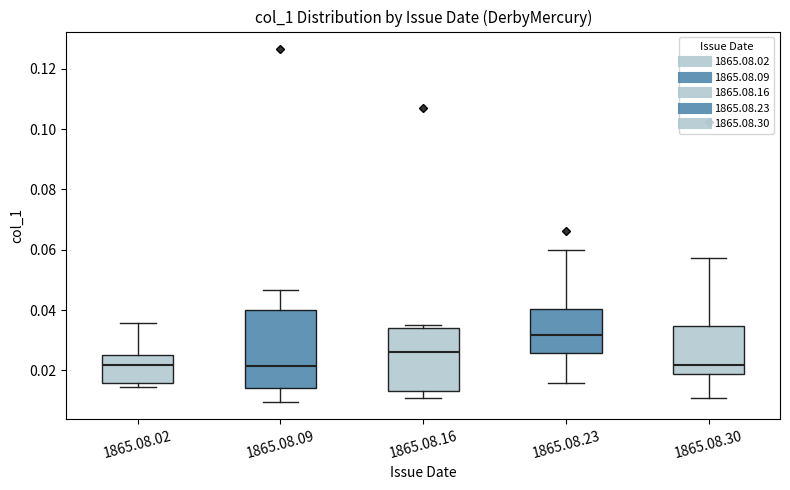

Reading left to right, read every box against the y-axis: the position of its median line, the range the box covers, and the ends of its whiskers. The values are not printed on the chart, so give them approximately, as read against the axis.

1865.08.02: median 0.022, box 0.016 to 0.024, whiskers 0.014 to 0.036
1865.08.09: median 0.022, box 0.014 to 0.040, whiskers 0.010 to 0.046
1865.08.16: median 0.026, box 0.012 to 0.034, whiskers 0.010 to 0.034 (just above the box's upper edge)
1865.08.23: median 0.032, box 0.026 to 0.040, whiskers 0.016 to 0.060
1865.08.30: median 0.022, box 0.018 to 0.034, whiskers 0.010 to 0.058